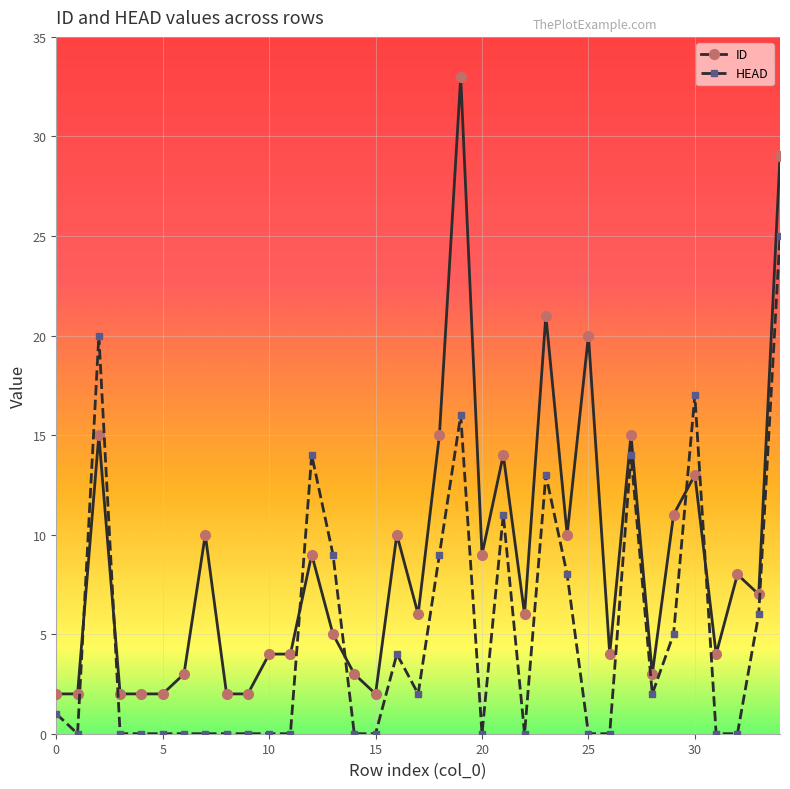

Reading left to right, extract all data points from this chart.

ID: 2	2	15	2	2	2	3	10	2	2	4	4	9	5	3	2	10	6	15	33	9	14	6	21	10	20	4	15	3	11	13	4	8	7	29
HEAD: 1	0	20	0	0	0	0	0	0	0	0	0	14	9	0	0	4	2	9	16	0	11	0	13	8	0	0	14	2	5	17	0	0	6	25